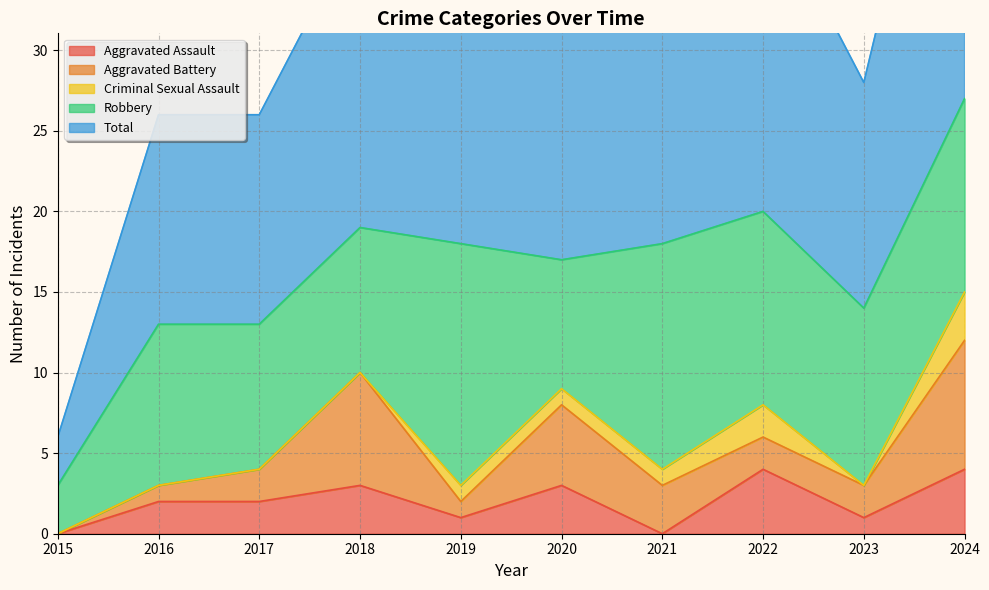

True or false: Aggravated Assault and Robbery cross at least once.

False